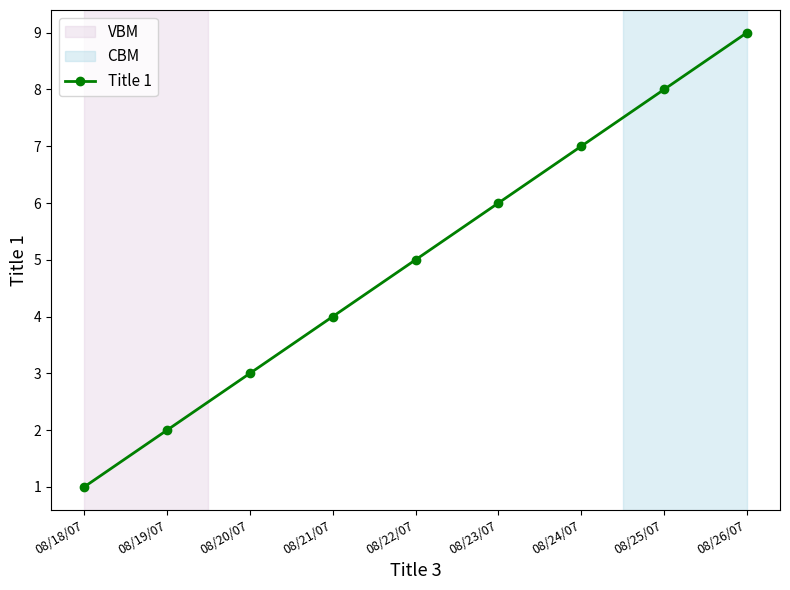

True or false: the data shows 3 at 08/20/07.

True